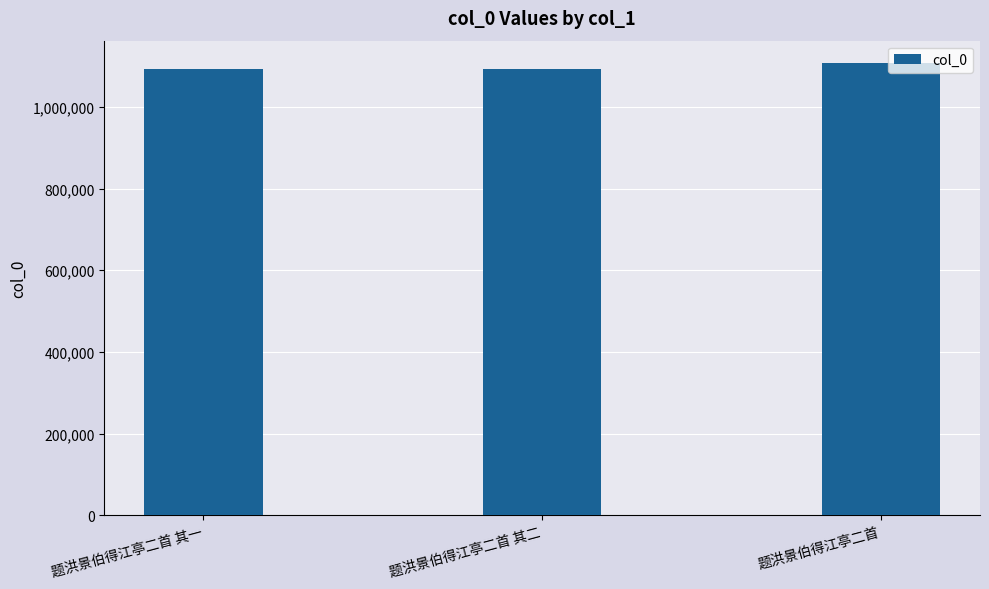

The chart shows a value of 1674942 at 题洪景伯得江亭二首 其二. True or false?

False